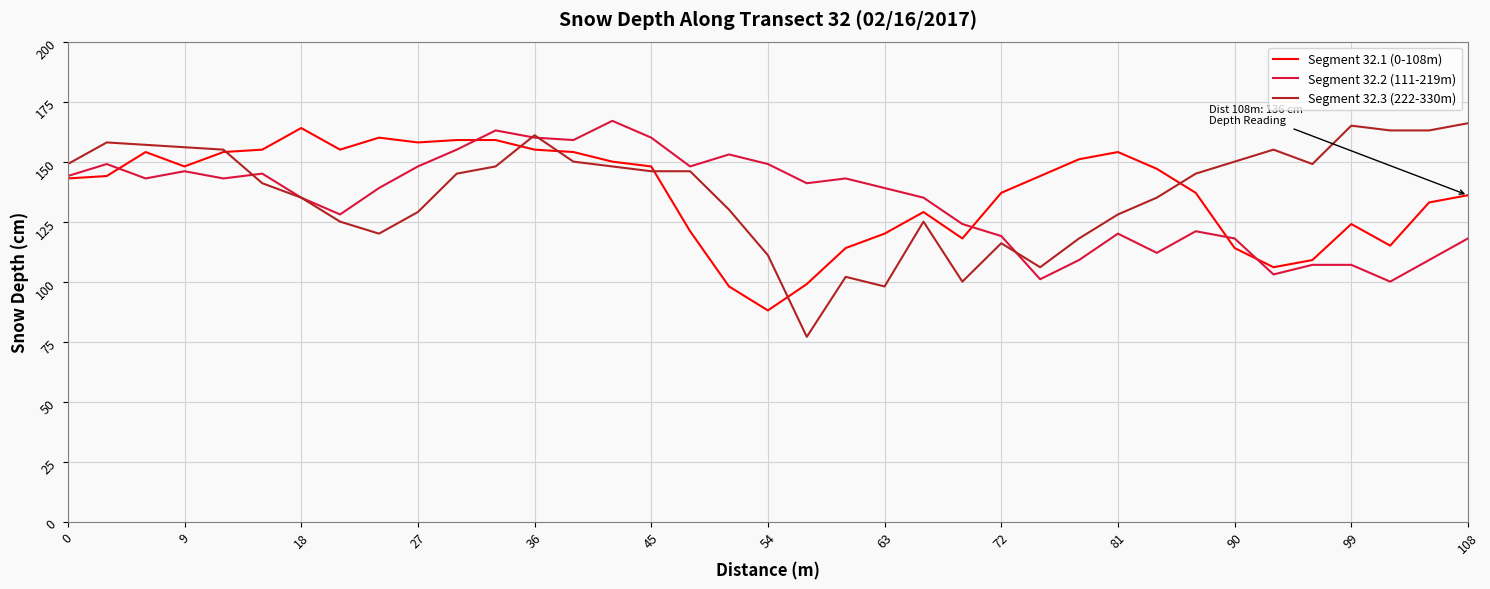

What is the smallest value displayed?

77